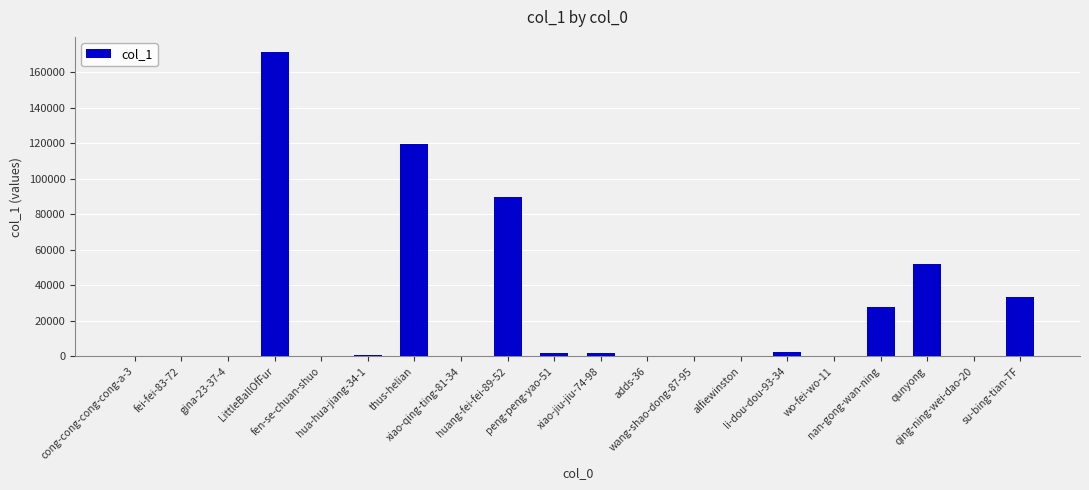

What is the maximum value shown in the chart?

171181